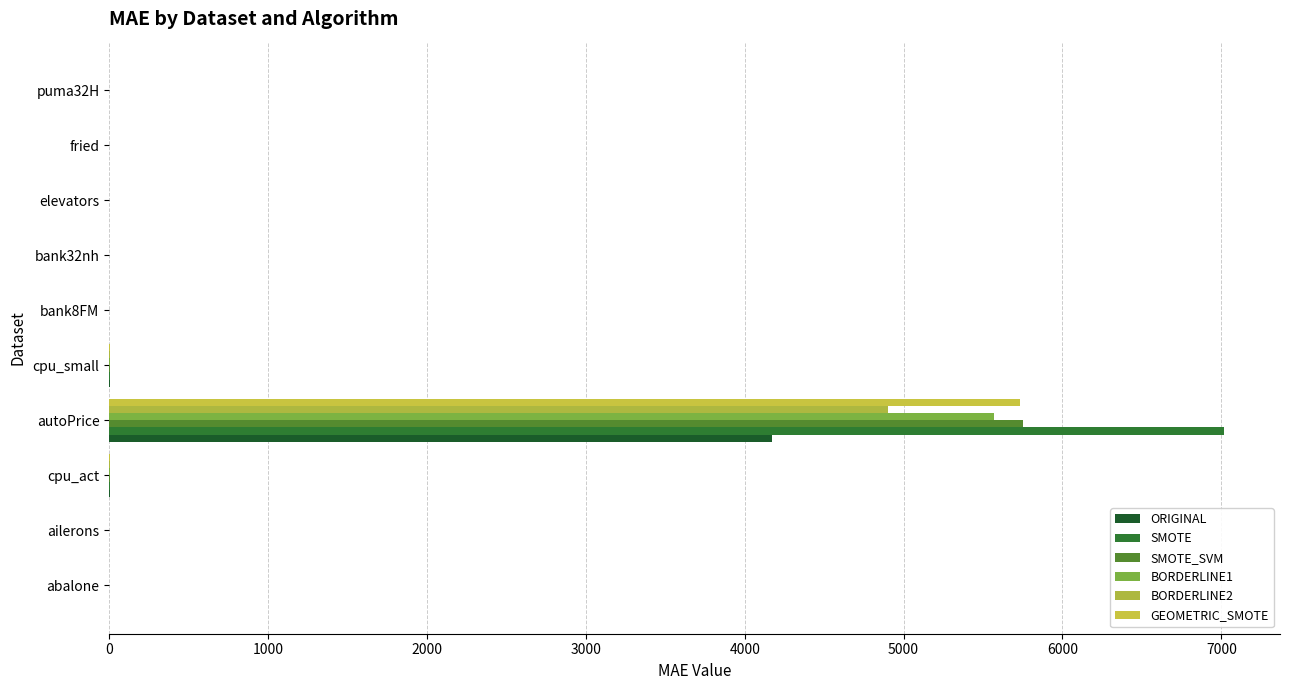

List the series in order of their peak value, highest first.

SMOTE, SMOTE_SVM, GEOMETRIC_SMOTE, BORDERLINE1, BORDERLINE2, ORIGINAL